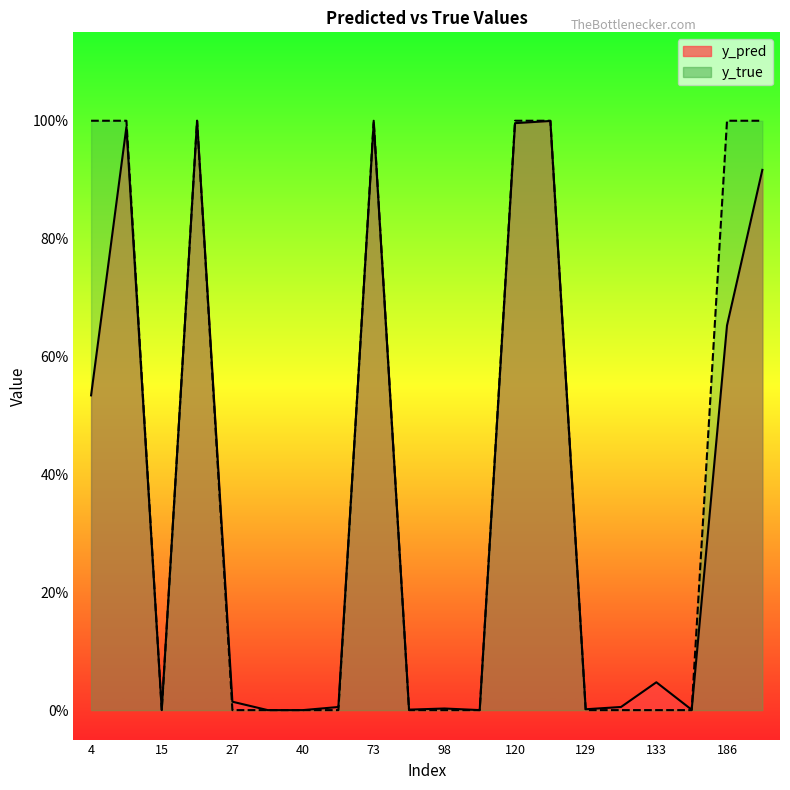

How many times do y_true and y_pred cross each other?

8